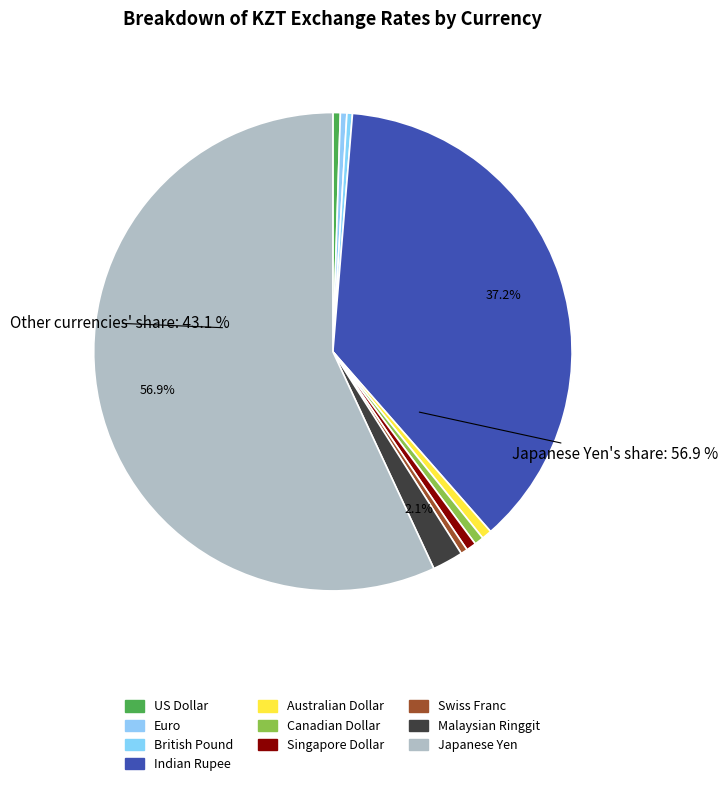

To the nearest percent, what is the difference between the largest and smallest slice percentages?

57%